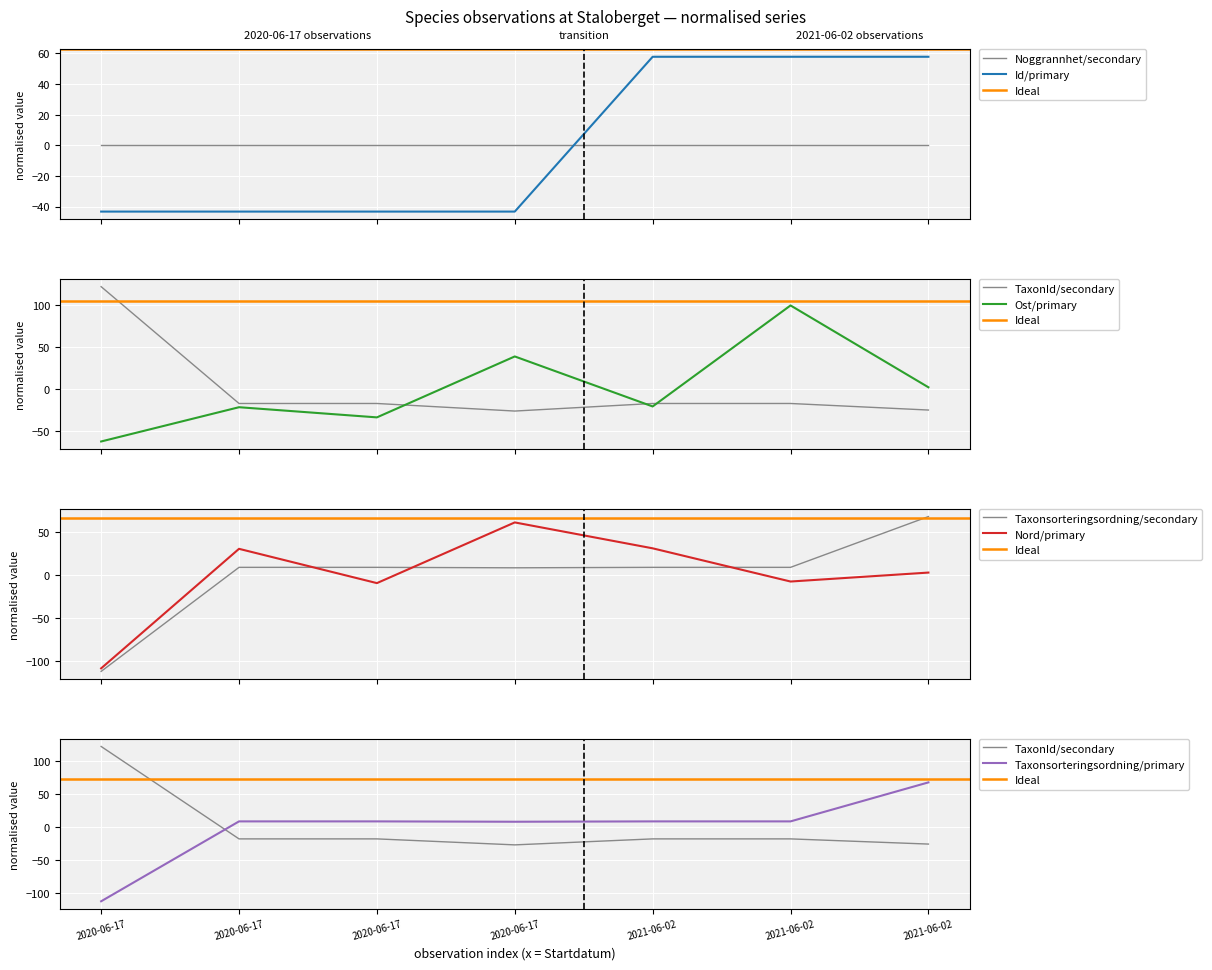

What is the approximate value of TaxonId at 2020-06-17?

-17.5